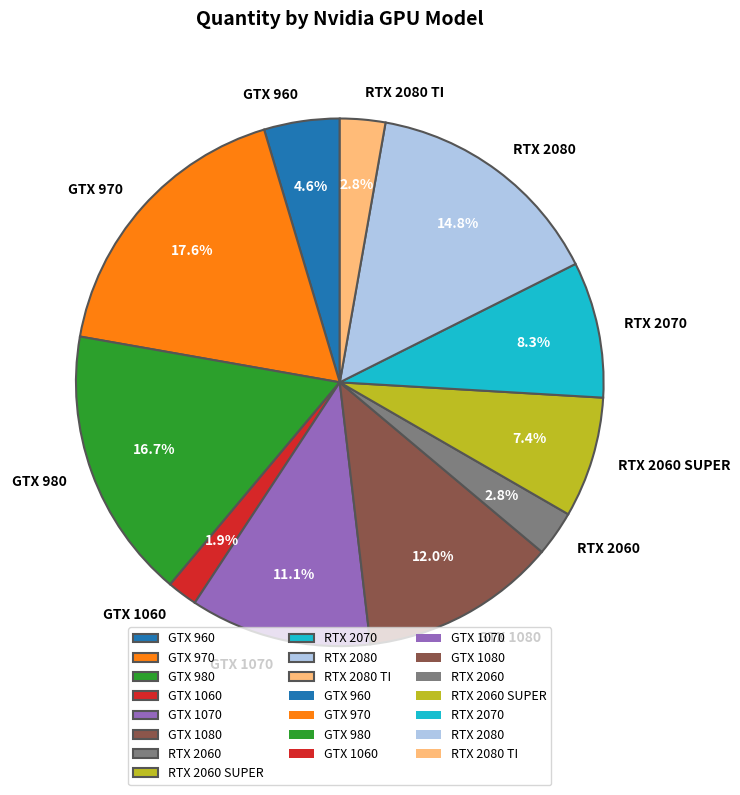

Which slice is the largest?

GTX 970